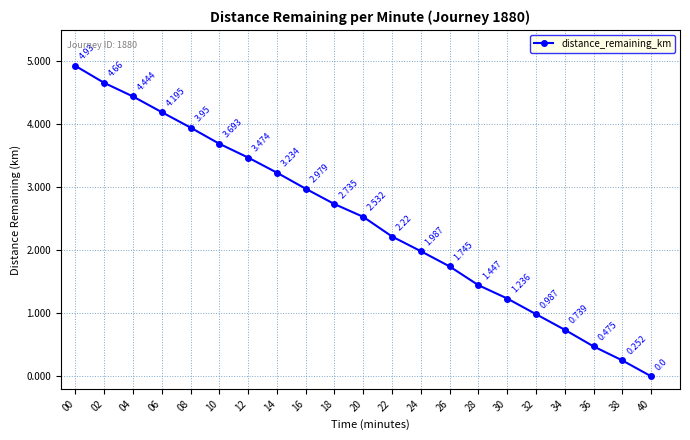

How many lines are shown in the chart?

1